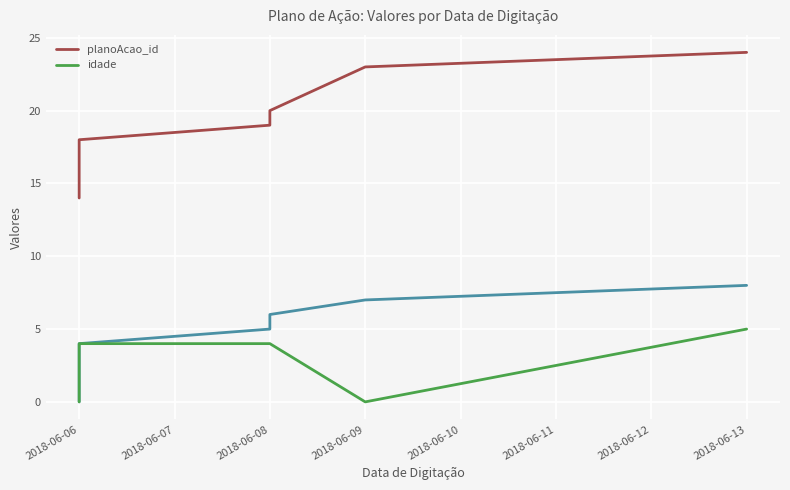

What is the label of the 9th point from the right?

2018-06-06